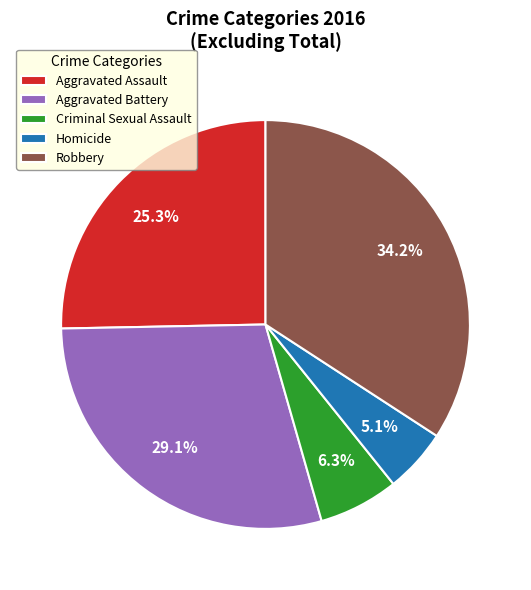

What is the largest slice in the pie chart?

Robbery